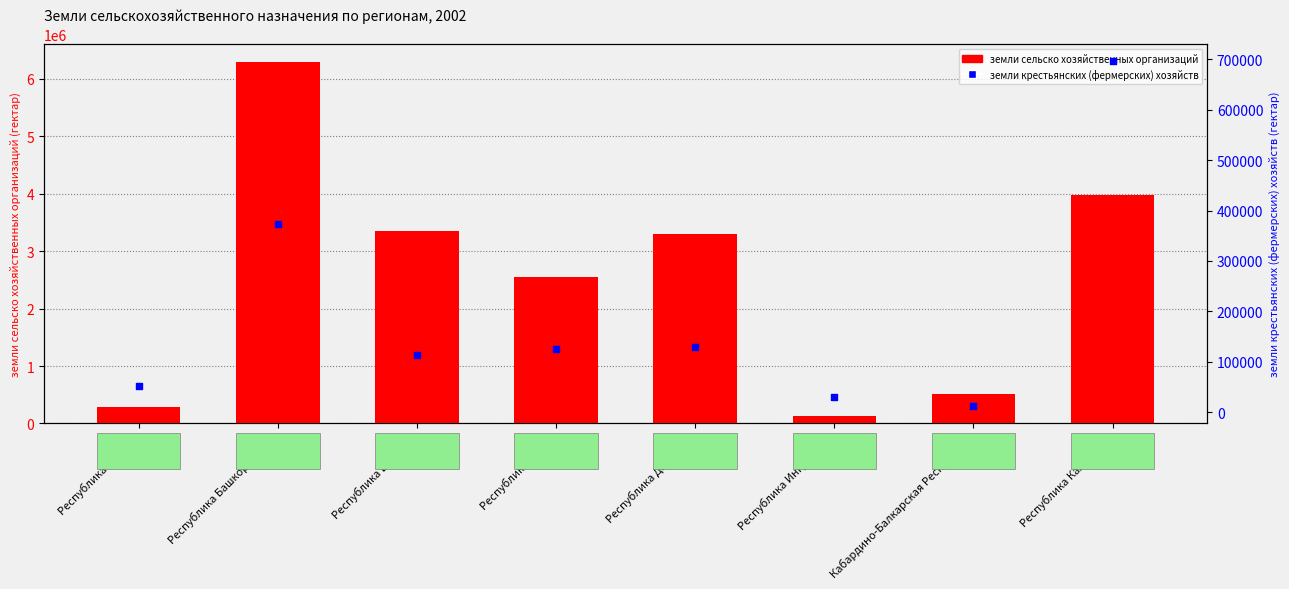

At which category is the sum across all series the highest?

Республика Башкортостан